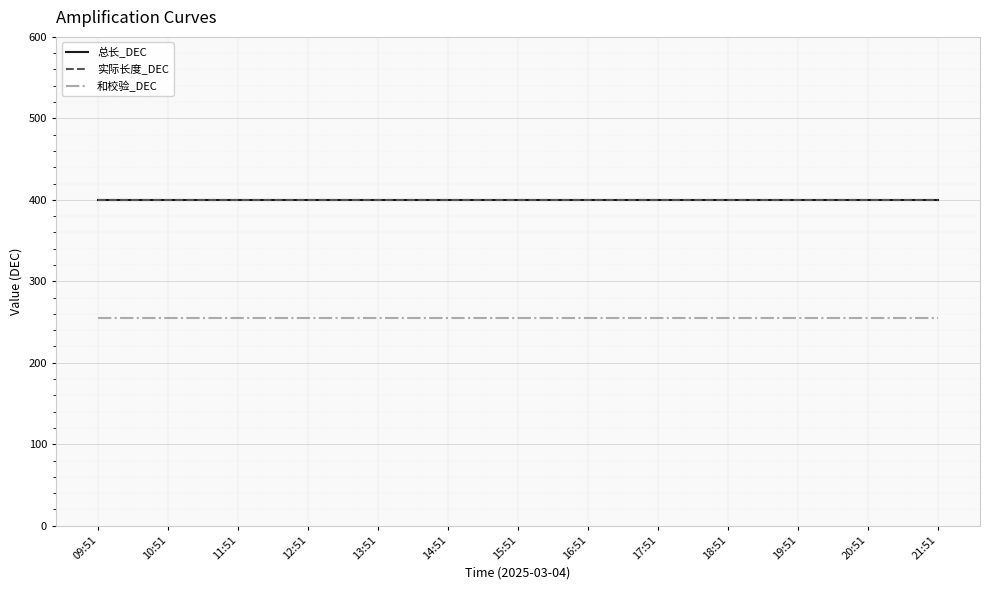

Does the chart display data point markers on the line(s)?

No